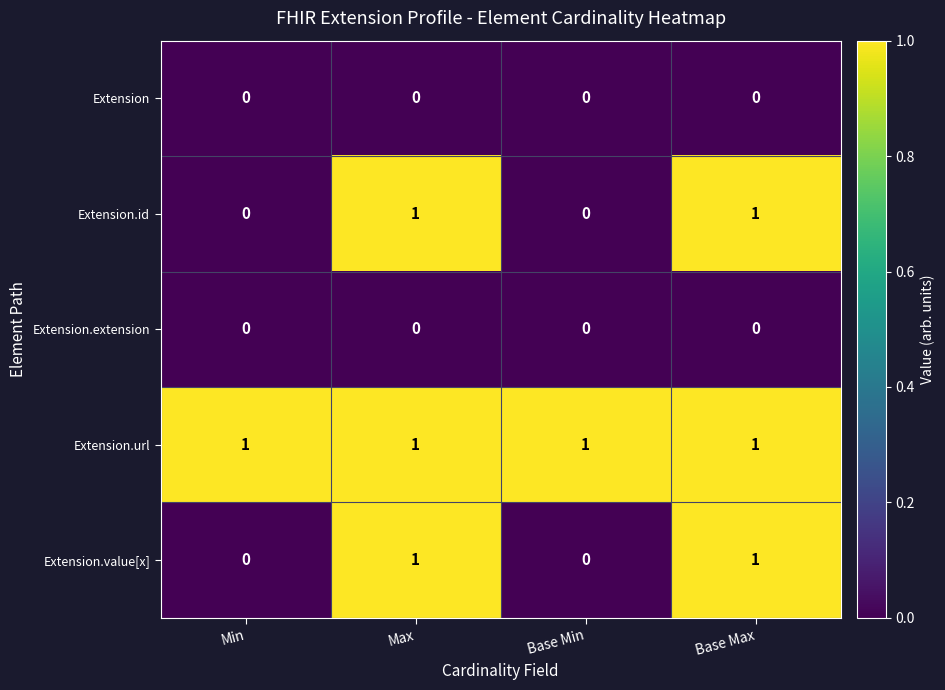

Count the Extension.value[x] values in the range 0 to 1.

4